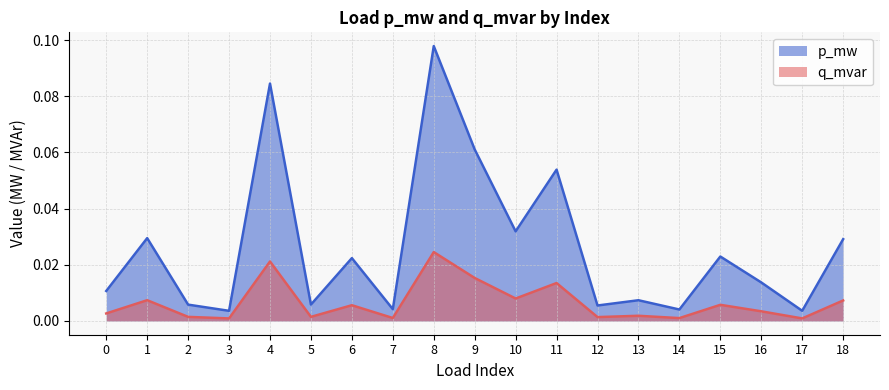

Is it true that p_mw equals 0.0 at 13?

False